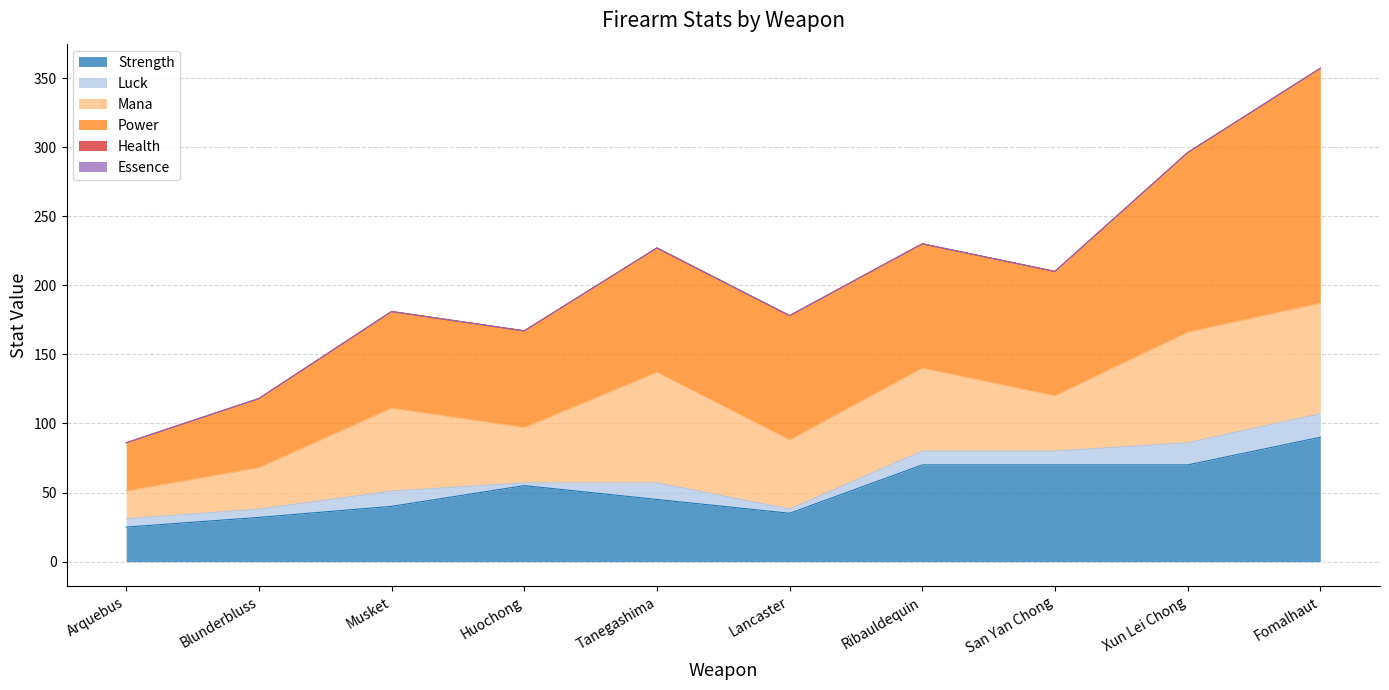

True or false: Luck and Essence intersect in this chart.

False